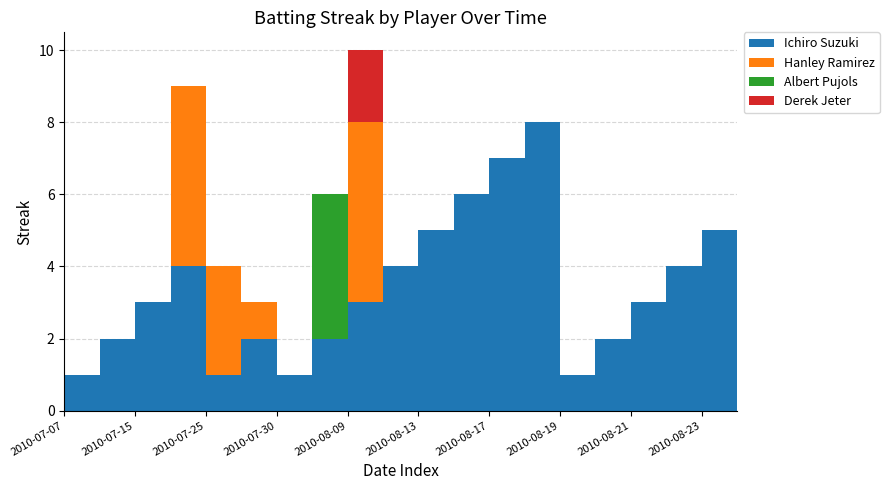

Reading left to right, what are all the values shown in this chart?

Ichiro Suzuki: 2010-07-07=1	2010-07-09=2	2010-07-15=3	2010-07-21=4	2010-07-25=1	2010-07-28=2	2010-07-30=1	2010-08-02=2	2010-08-09=3	2010-08-11=4	2010-08-13=5	2010-08-14=6	2010-08-17=7	2010-08-18=8	2010-08-19=1	2010-08-20=2	2010-08-21=3	2010-08-22=4	2010-08-23=5	2010-08-24=6
Hanley Ramirez: 2010-07-07=0	2010-07-09=0	2010-07-15=0	2010-07-21=5	2010-07-25=3	2010-07-28=1	2010-07-30=0	2010-08-02=0	2010-08-09=5	2010-08-11=0	2010-08-13=0	2010-08-14=0	2010-08-17=0	2010-08-18=0	2010-08-19=0	2010-08-20=0	2010-08-21=0	2010-08-22=0	2010-08-23=0	2010-08-24=0
Albert Pujols: 2010-07-07=0	2010-07-09=0	2010-07-15=0	2010-07-21=0	2010-07-25=0	2010-07-28=0	2010-07-30=0	2010-08-02=4	2010-08-09=0	2010-08-11=0	2010-08-13=0	2010-08-14=0	2010-08-17=0	2010-08-18=0	2010-08-19=0	2010-08-20=0	2010-08-21=0	2010-08-22=0	2010-08-23=0	2010-08-24=0
Derek Jeter: 2010-07-07=0	2010-07-09=0	2010-07-15=0	2010-07-21=0	2010-07-25=0	2010-07-28=0	2010-07-30=0	2010-08-02=0	2010-08-09=2	2010-08-11=0	2010-08-13=0	2010-08-14=0	2010-08-17=0	2010-08-18=0	2010-08-19=0	2010-08-20=0	2010-08-21=0	2010-08-22=0	2010-08-23=0	2010-08-24=0